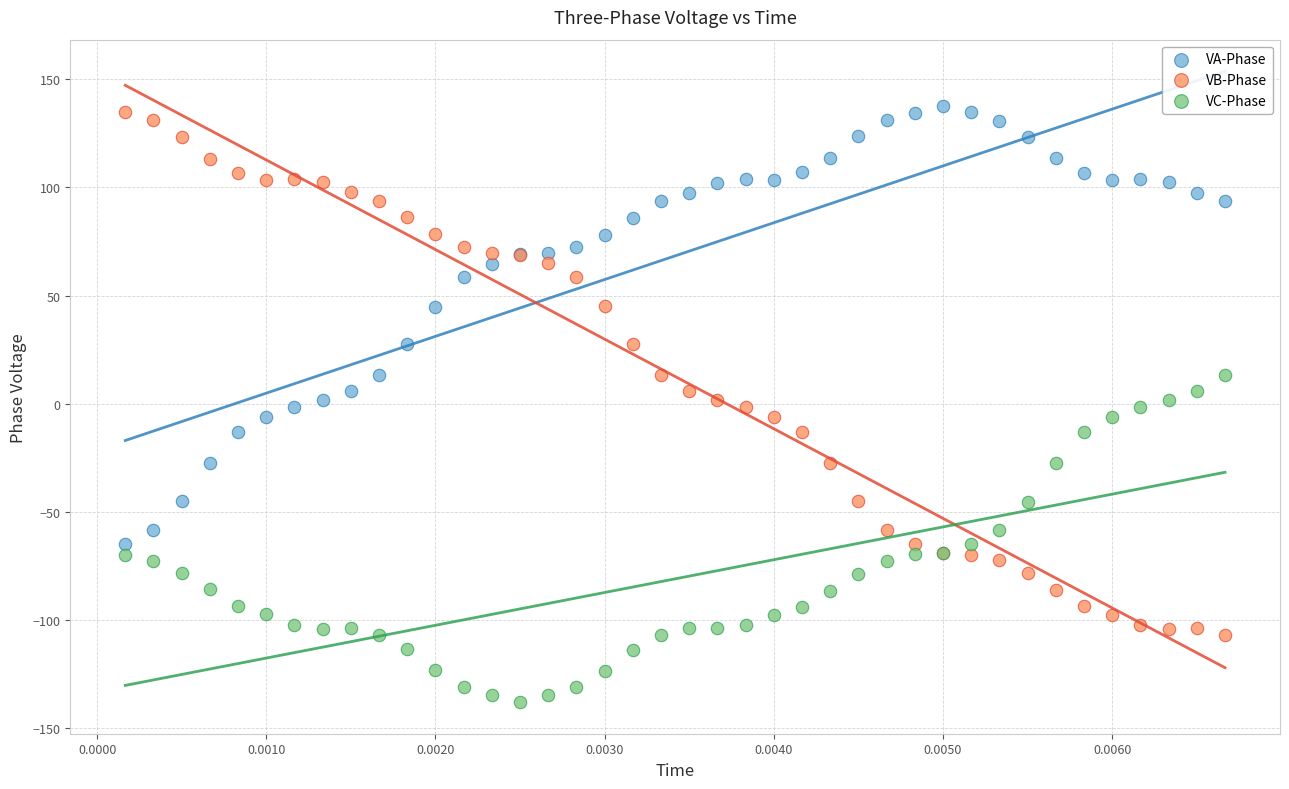

Which series has the largest Y range (max minus min)?

VB-Phase